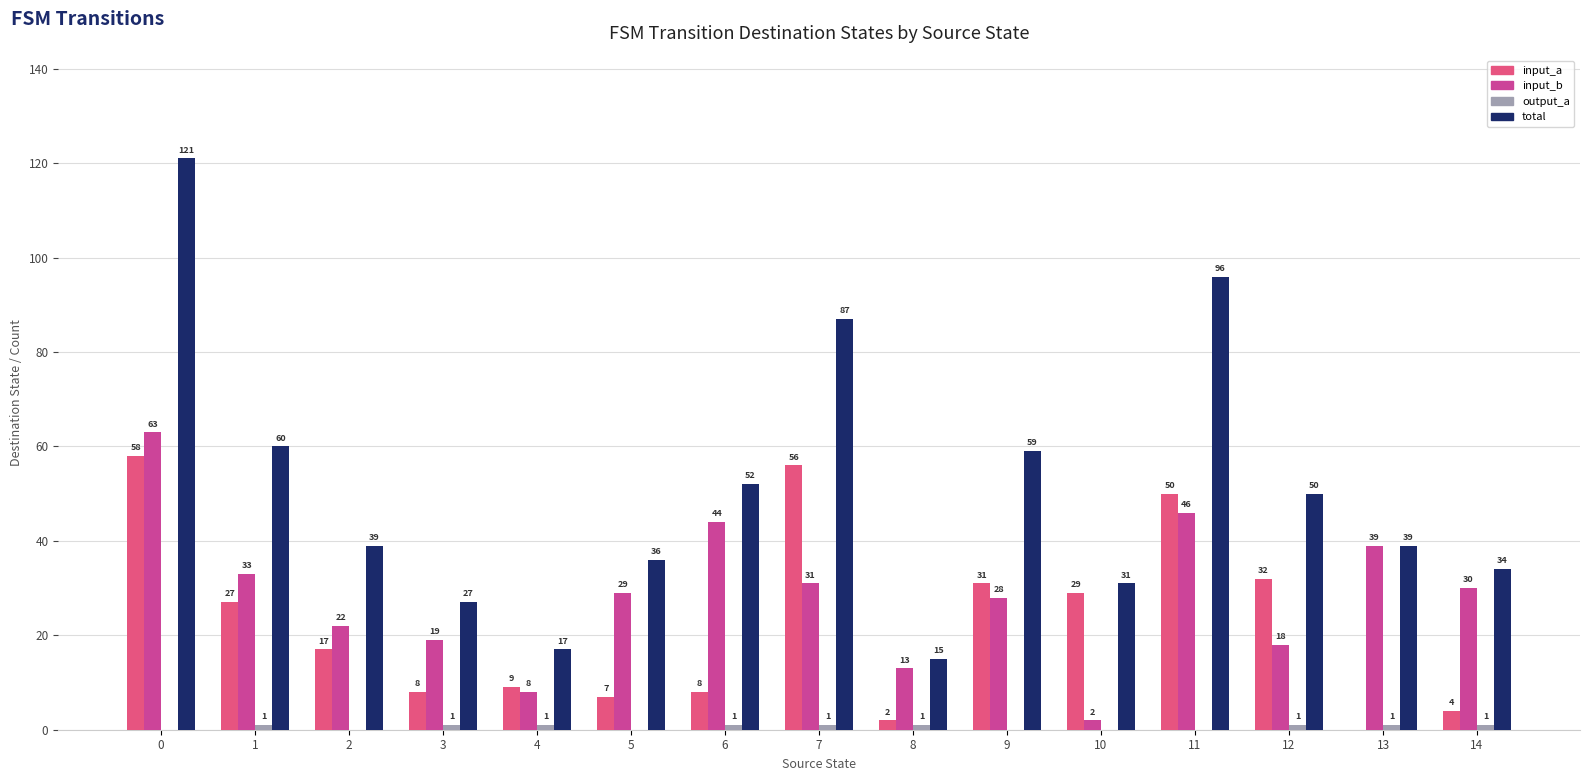

Read the total value at 8, to the nearest 5.

15